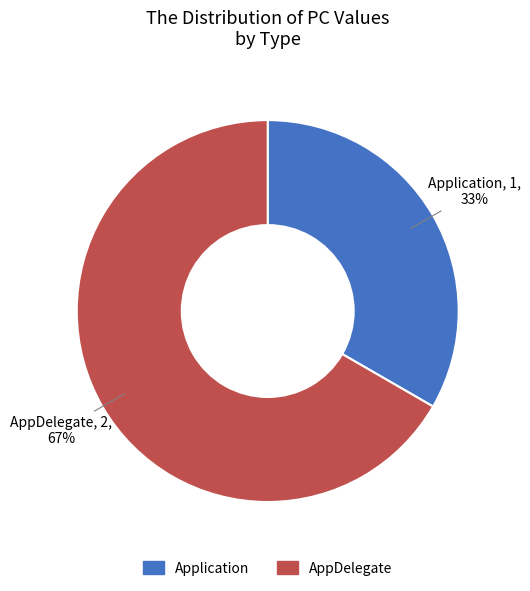

To the nearest percent, what percentage of the pie is Application?

33%